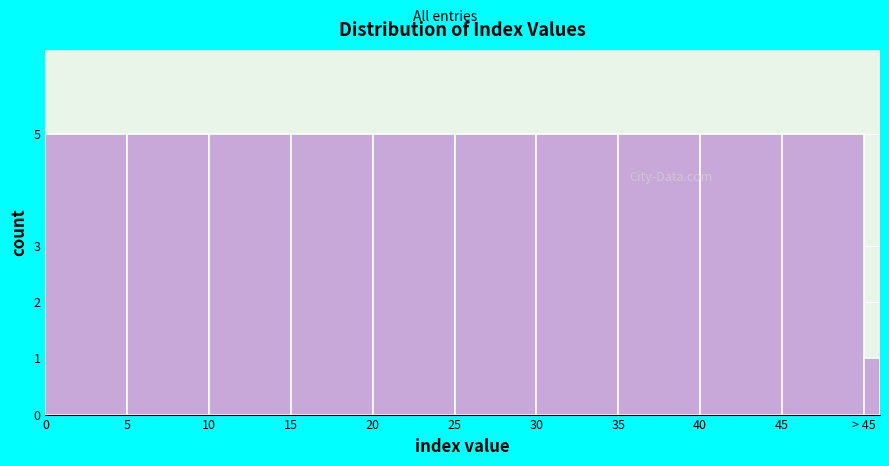

Reading left to right, extract all data points from this chart.

0=5	5=5	10=5	15=5	20=5	25=5	30=5	35=5	40=5	45=5	> 45=1